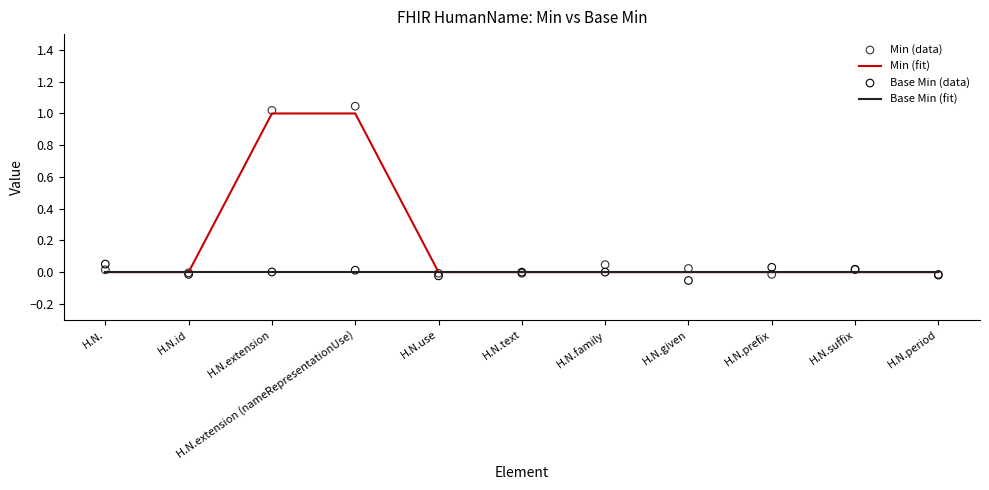

Is the value of Min (data) at H.N.given greater than the value of Min (fit) at H.N.family?

Yes